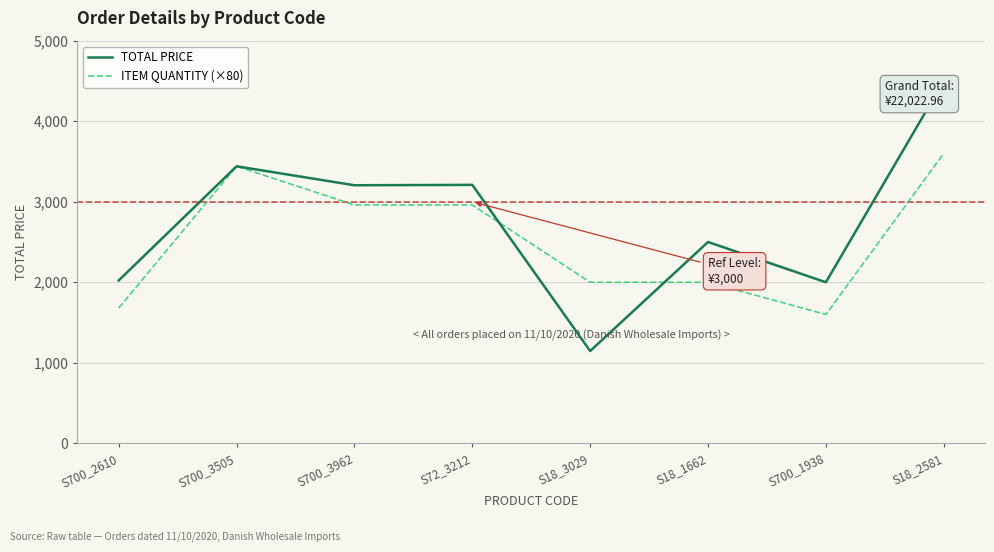

Is it true that TOTAL PRICE equals 2000.0 at S700_1938?

True